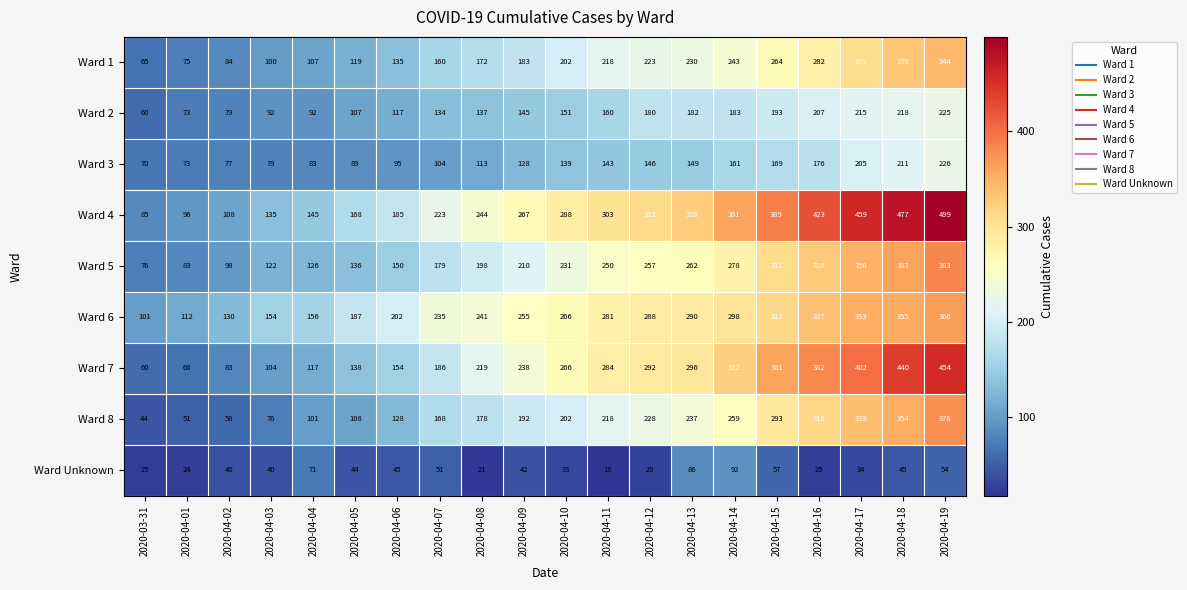

The value of Ward 8 at 2020-04-16 is 316. True or false?

True